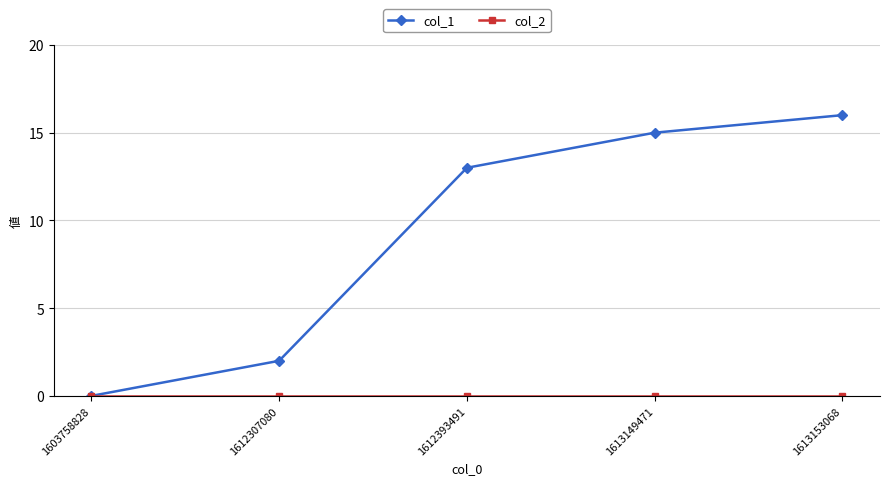

The value of col_1 at 1612307080 is 2. True or false?

True